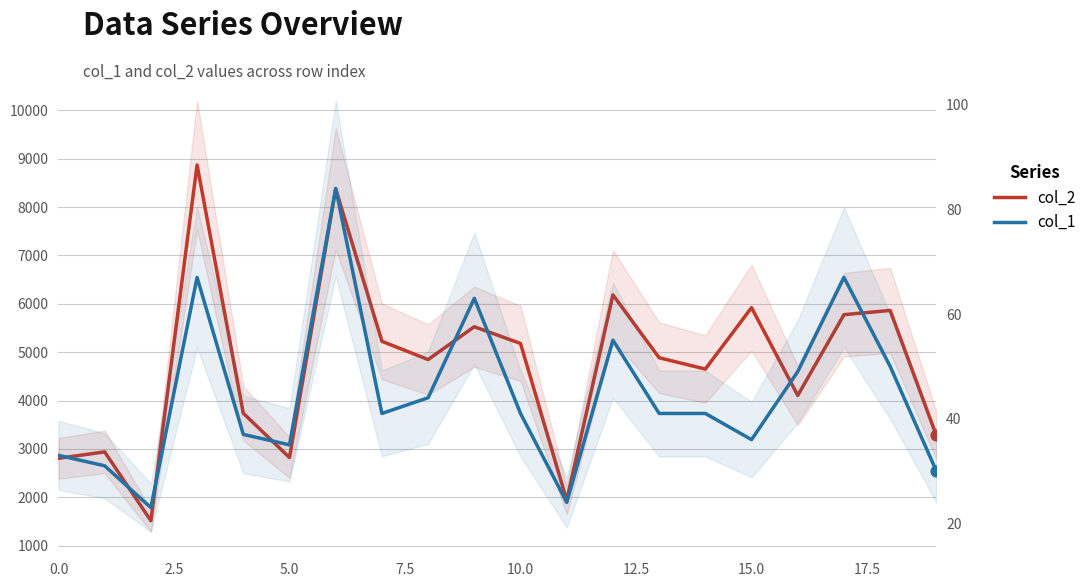

Is the value of col_1 at 12.5 greater than the value of col_2 at 11?

No